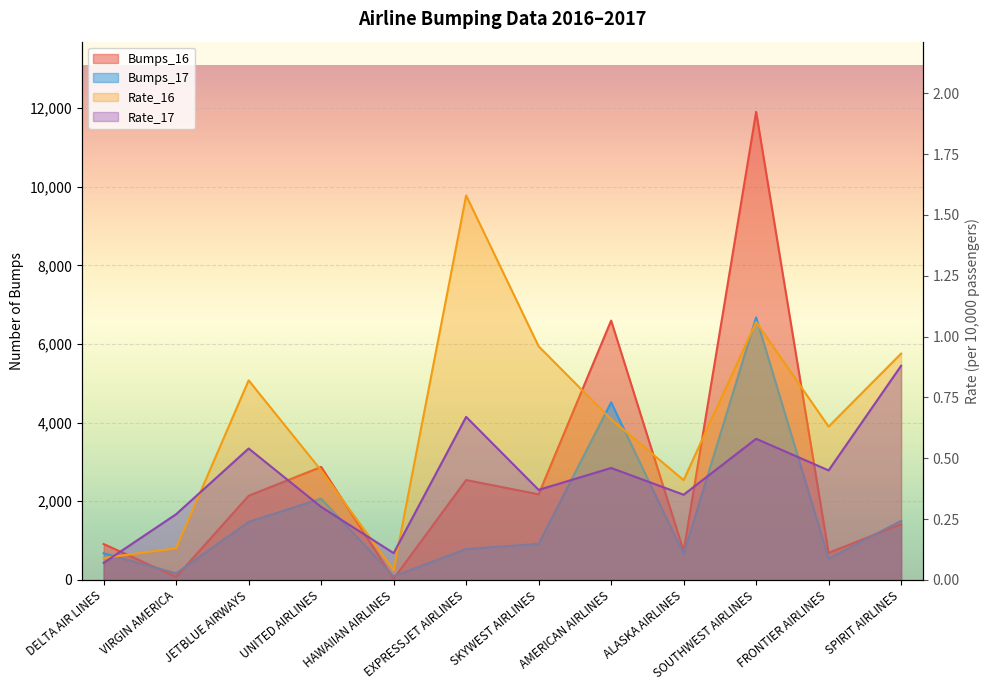

Is it true that Rate_16 equals 0.1 at HAWAIIAN AIRLINES?

False